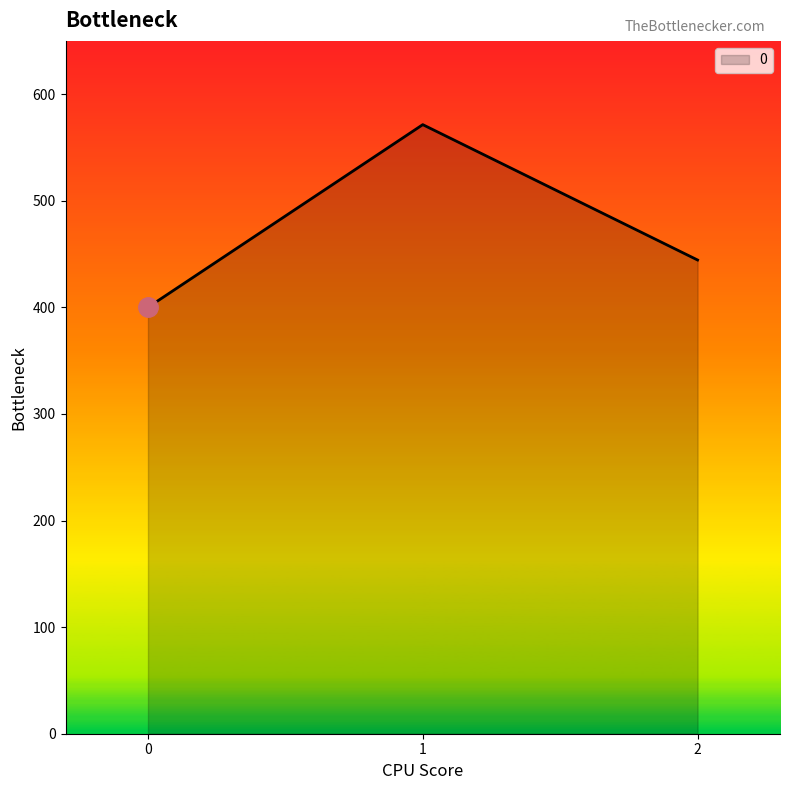

What is the average value?

472.0